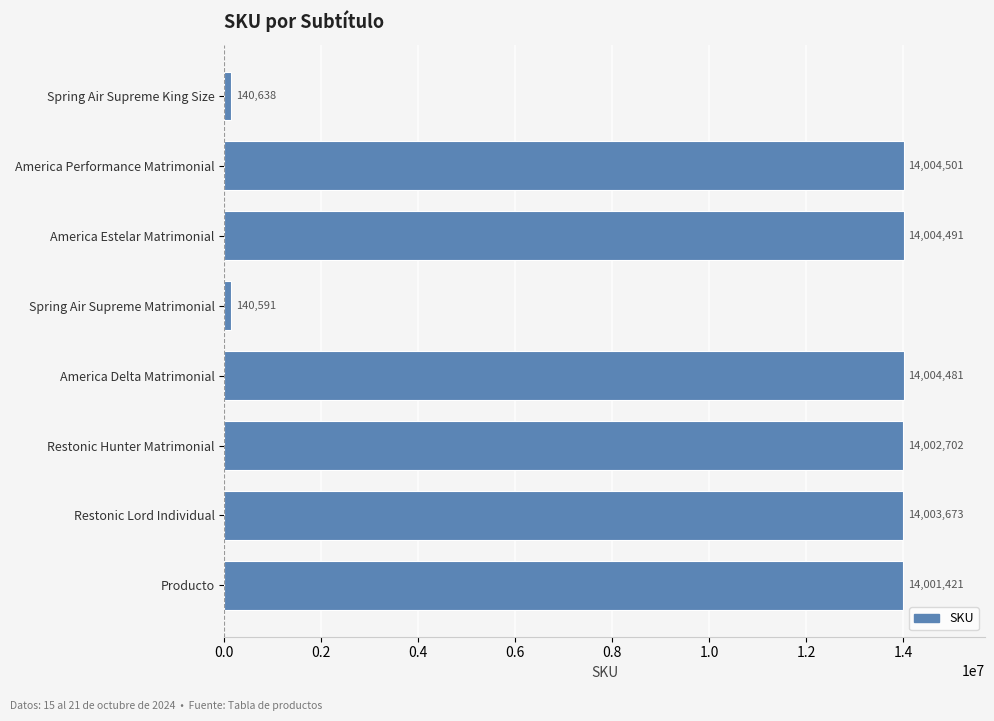

At which label is the value closest to 7072546?

Producto